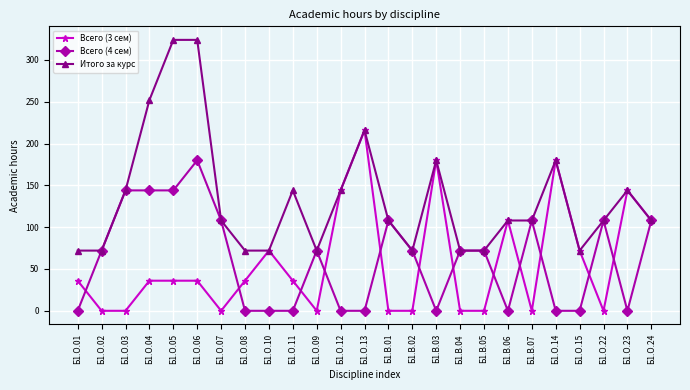

Does the chart display data point markers on the line(s)?

Yes